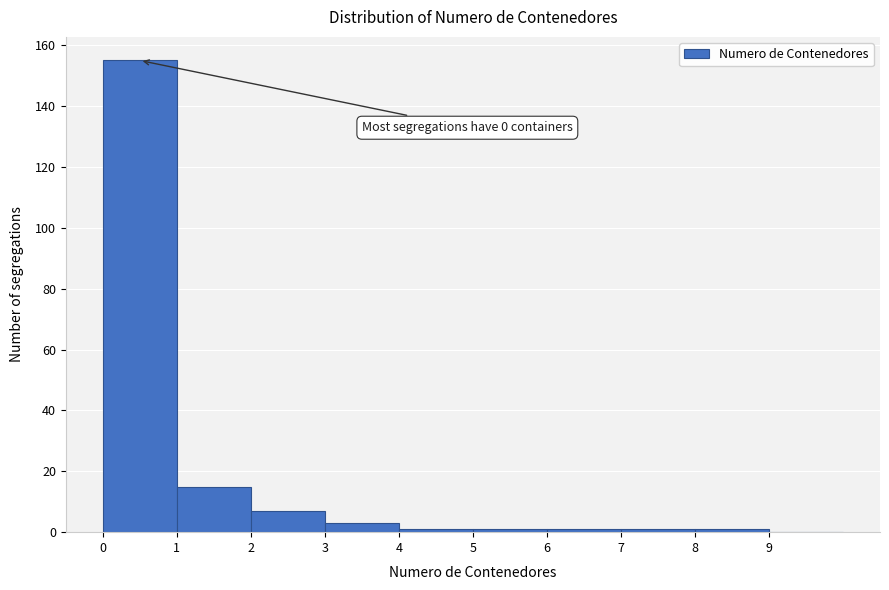

Over which range of the x-axis is the bar tallest?

0 to 1